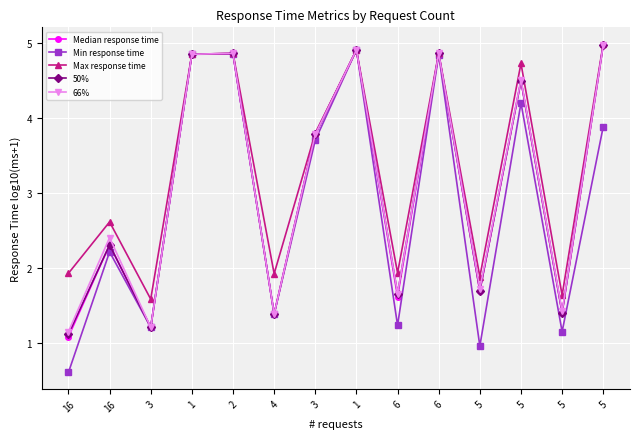

The Min response time series shows 4.2 at 5. True or false?

True